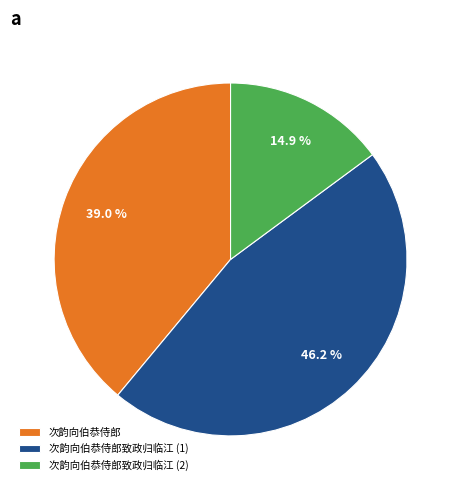

How many slices are in this pie chart?

3